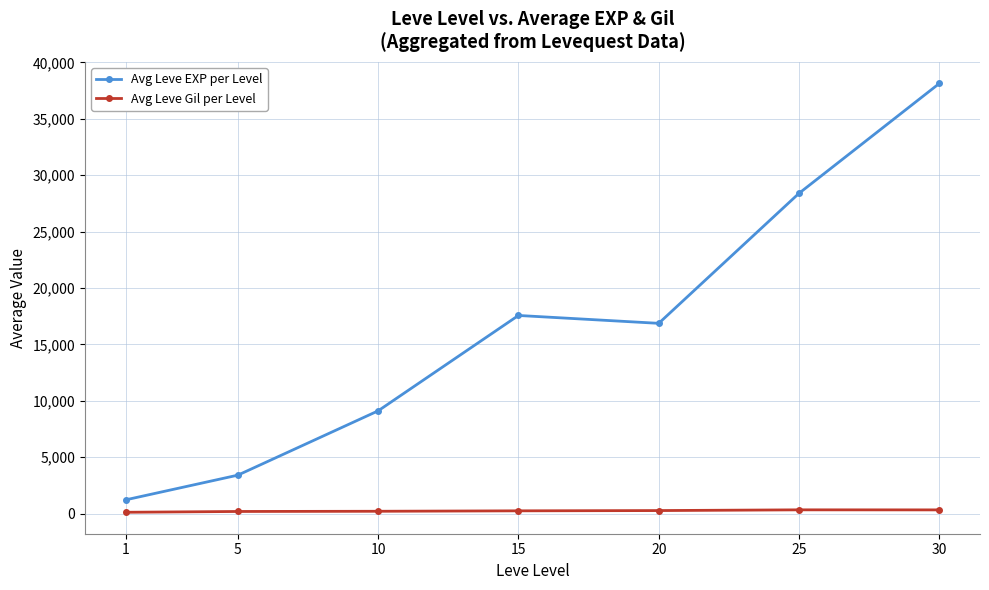

What is the total value across all series at 1?

1326.7